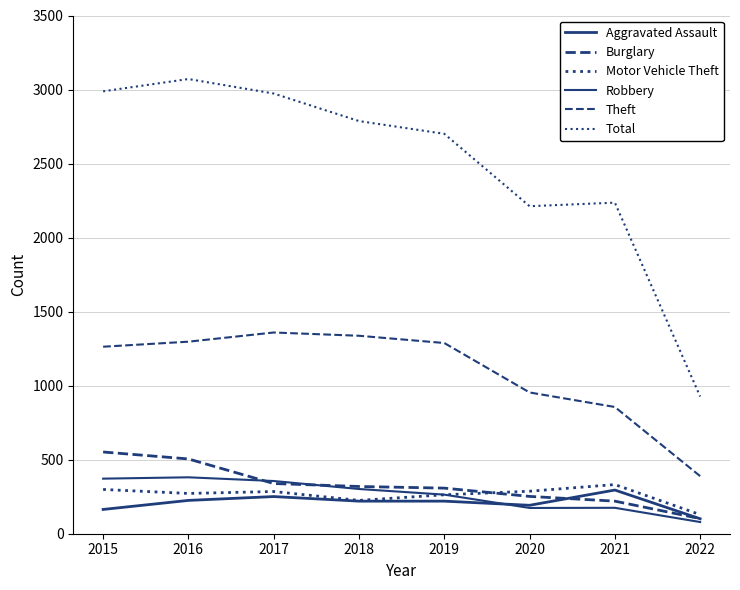

How many lines are shown in the chart?

6